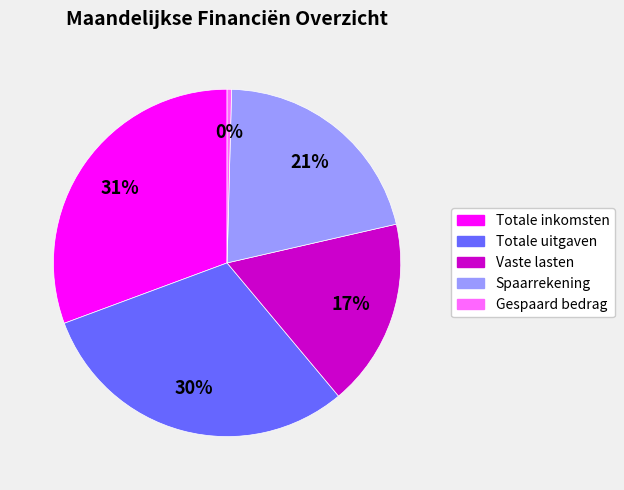

Count the number of slices in the pie.

5